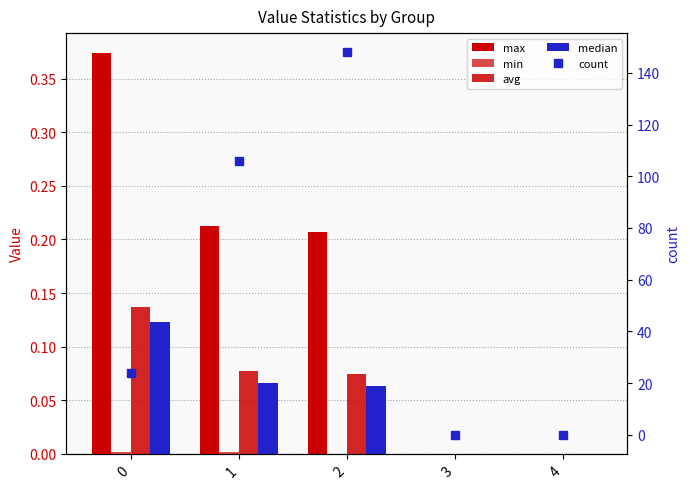

What is the sum of the median values at 2 and 3?

0.1